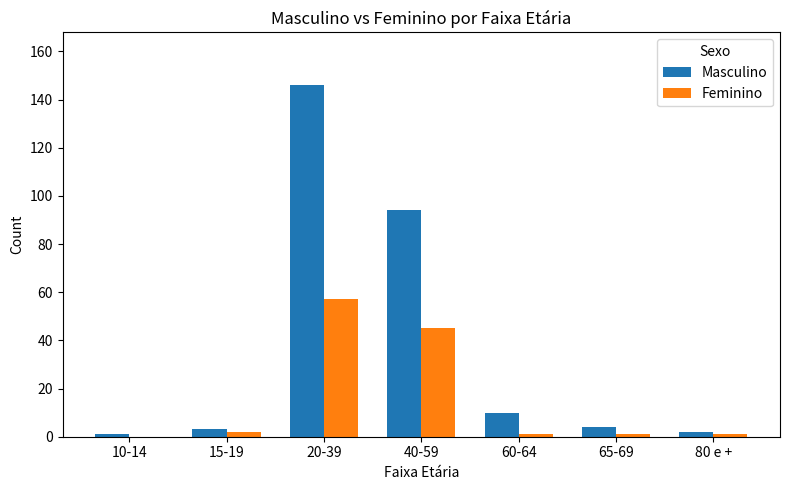

Which category has the highest value in the Feminino series?

20-39